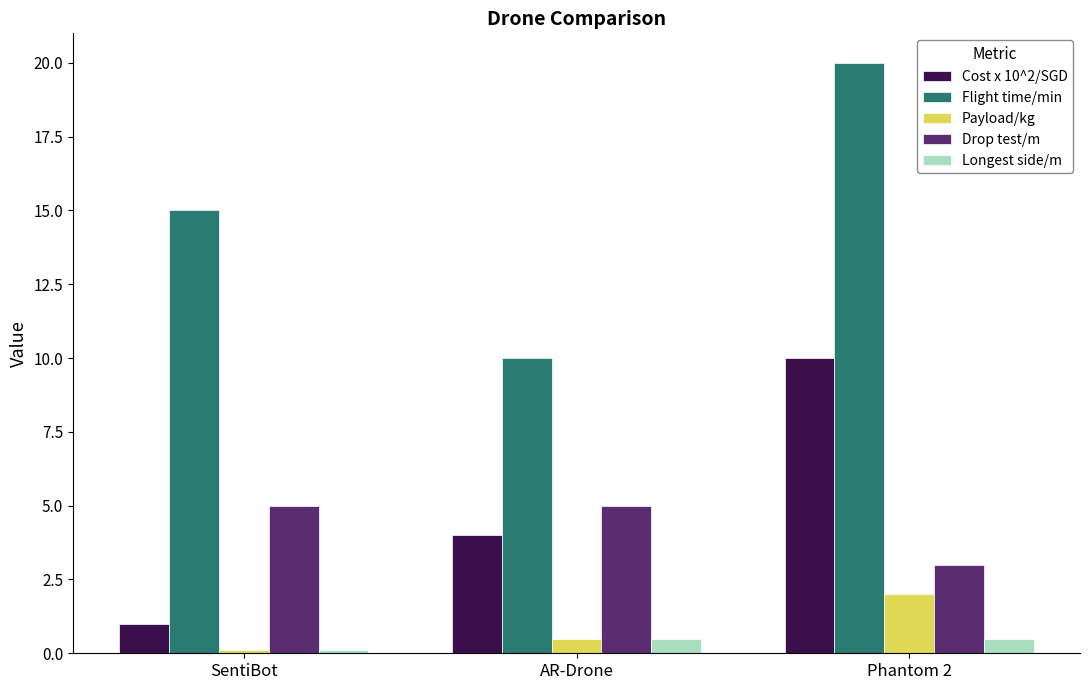

Between SentiBot and Phantom 2, which series saw the biggest shift?

Cost x 10^2/SGD